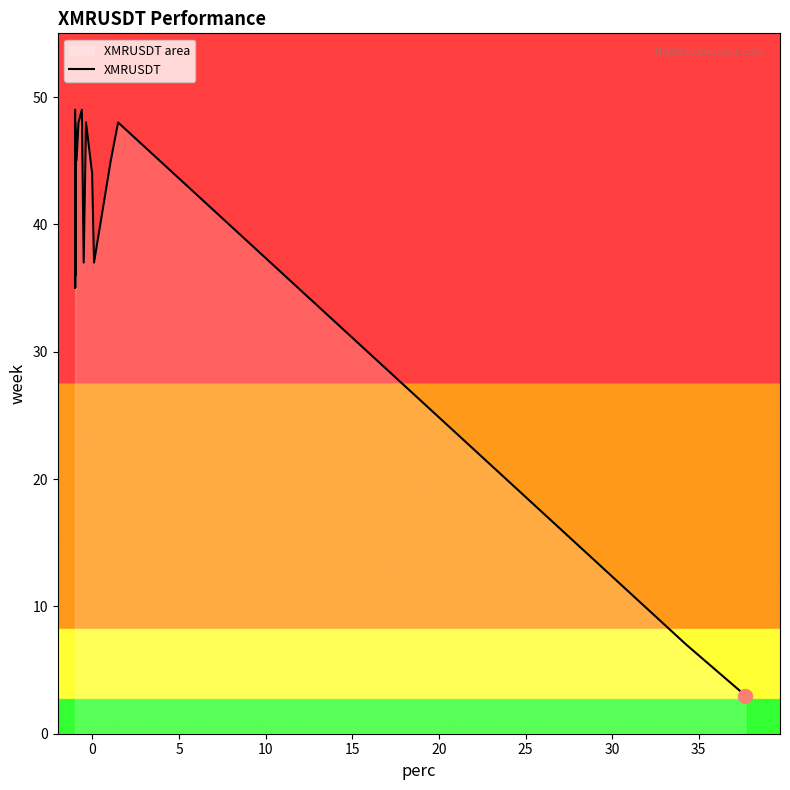

What is the average value?

40